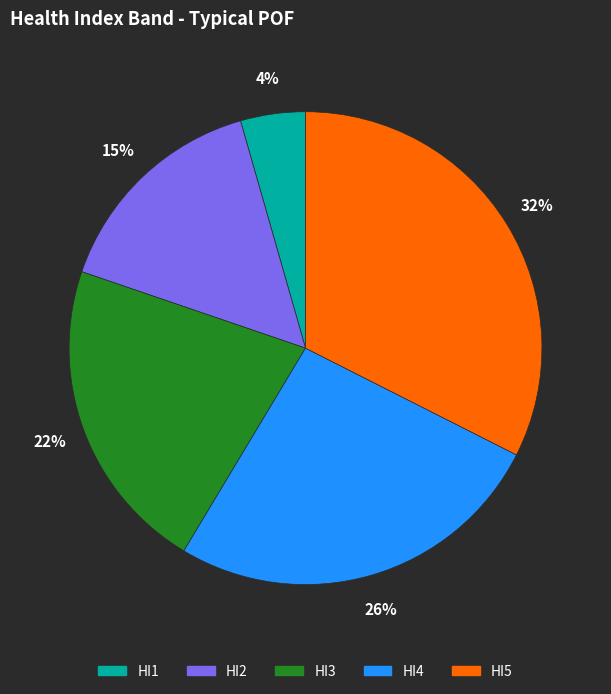

Which slice is the smallest?

HI1